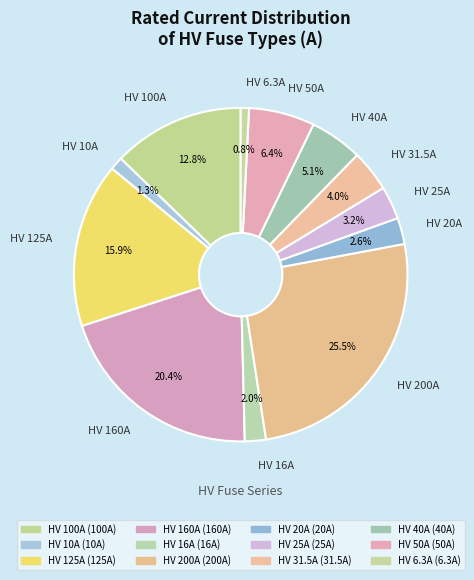

Is HV 16A the majority of the pie?

No